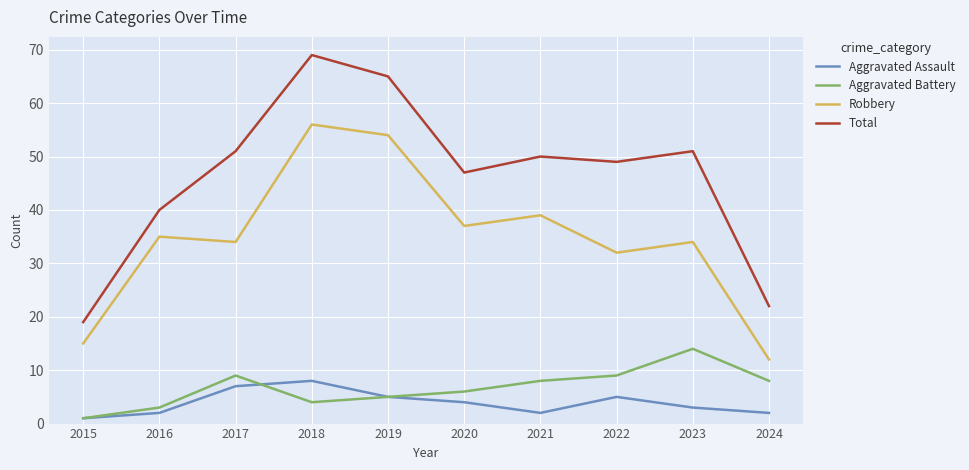

At how many categories does at least one series exceed 43?

7